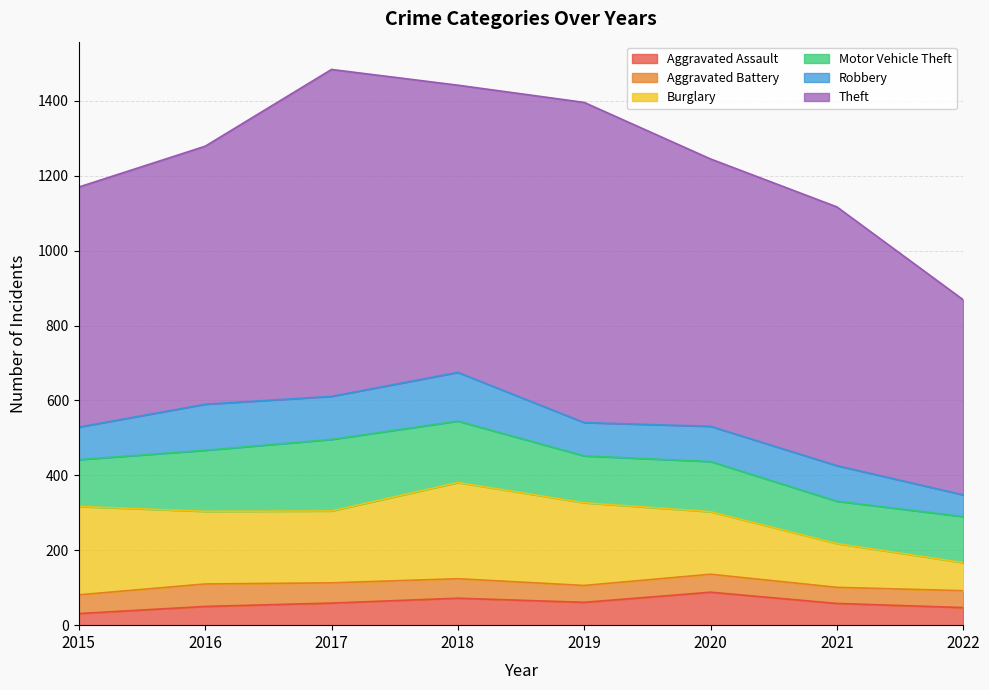

How many values in the Aggravated Assault series are below 59?

4